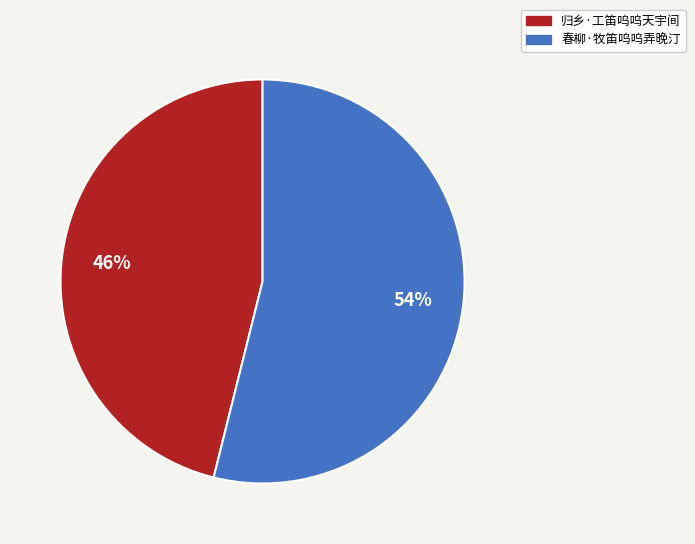

What percentage is the 归乡·工笛呜呜天宇间 slice, to the nearest percent?

46%